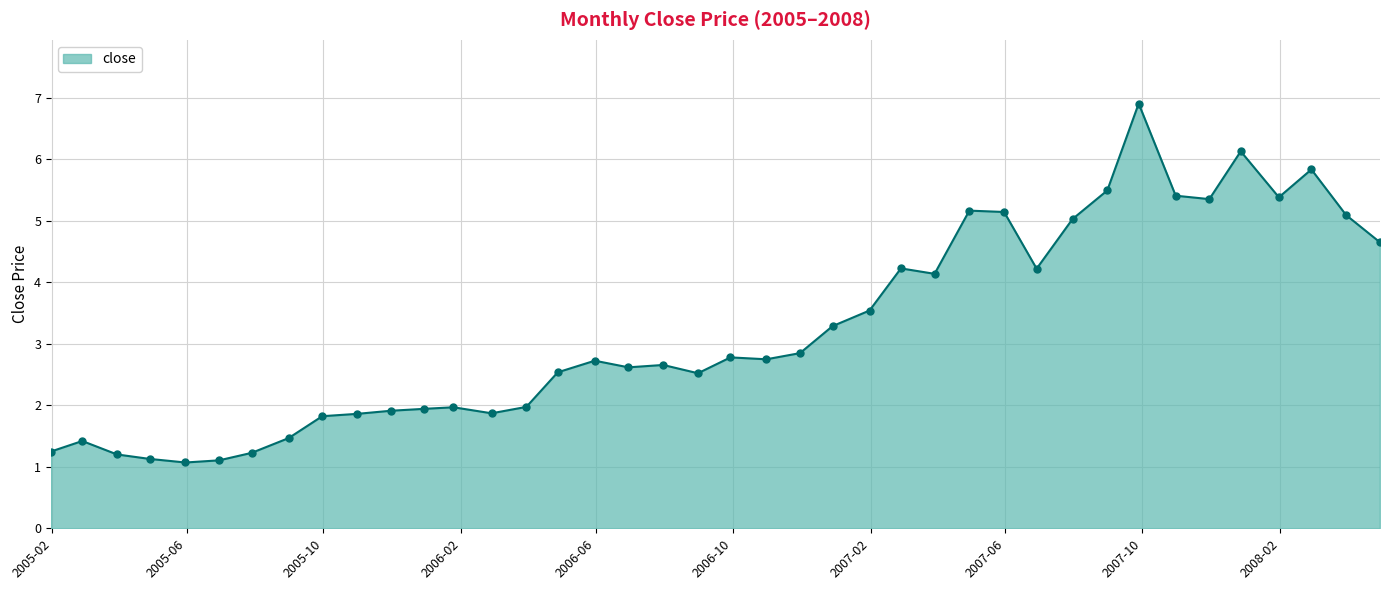

True or false: the data has more than 0 interior local peaks.

True